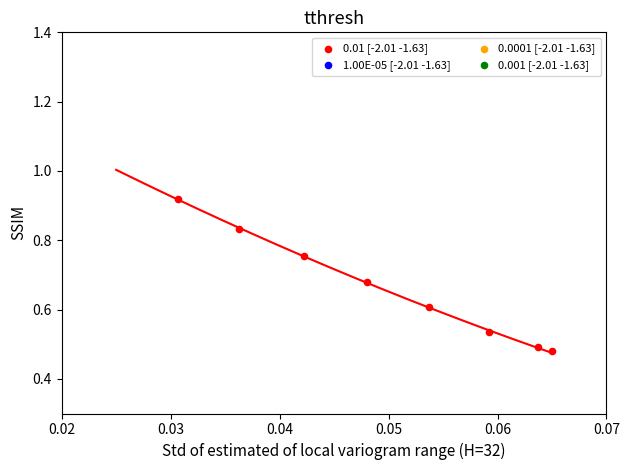

What is the range of Y values (max minus min)?

0.4